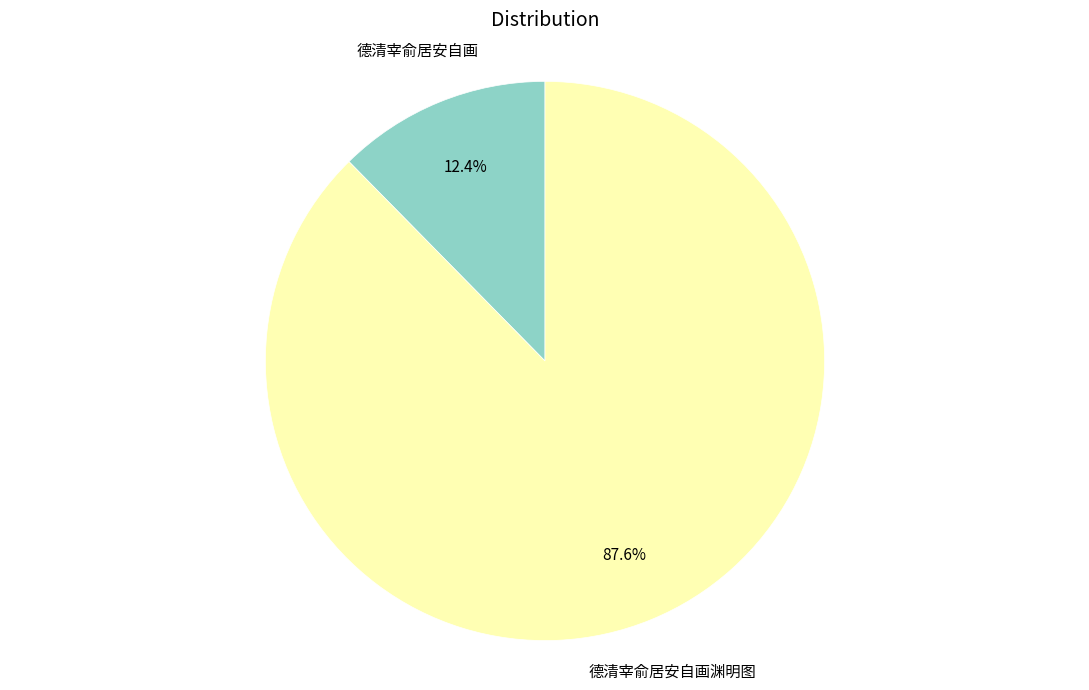

Count the number of slices in the pie.

2